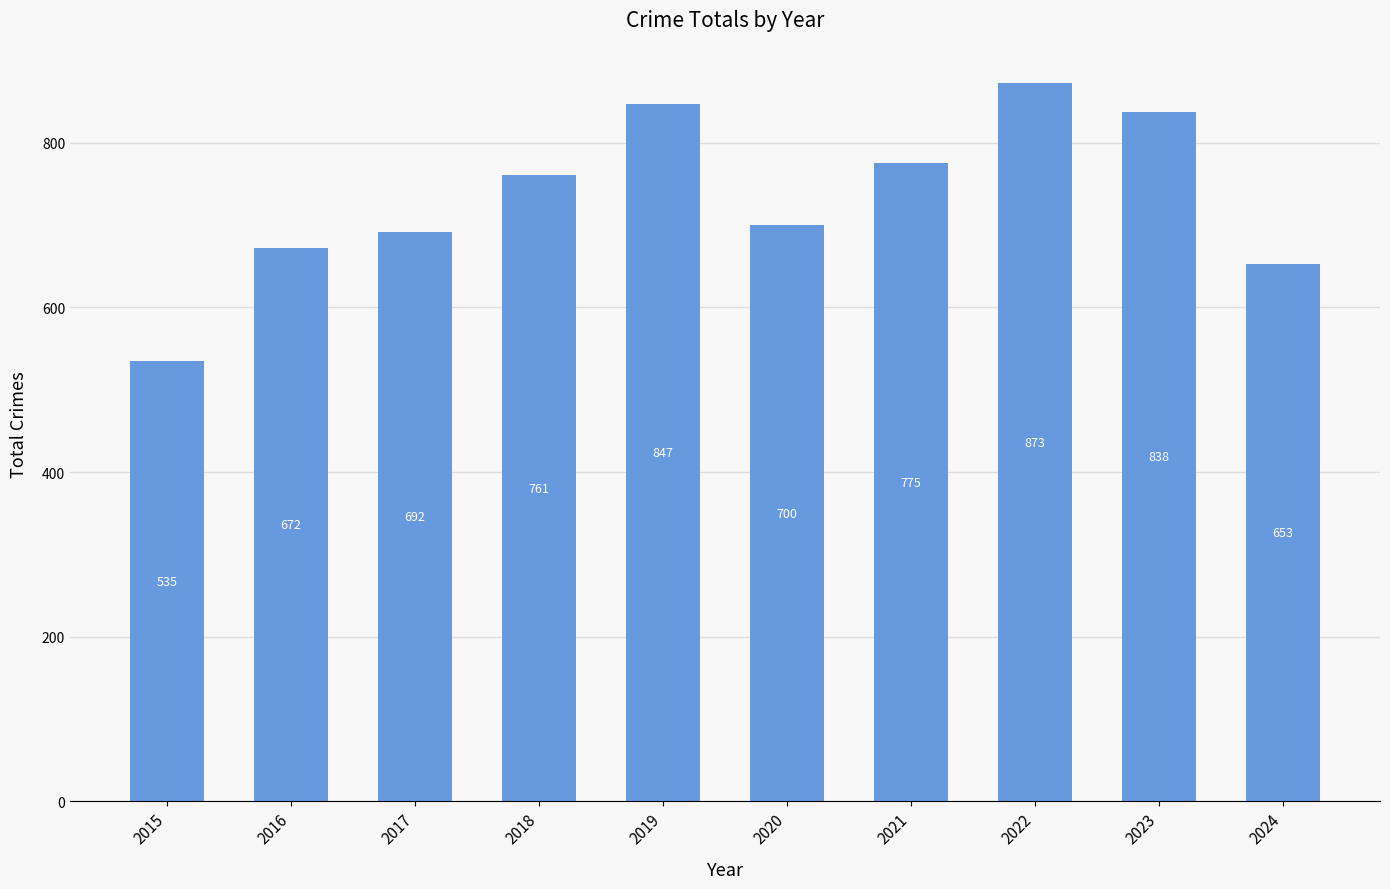

What is the difference between the values at 2022 and 2024?

220